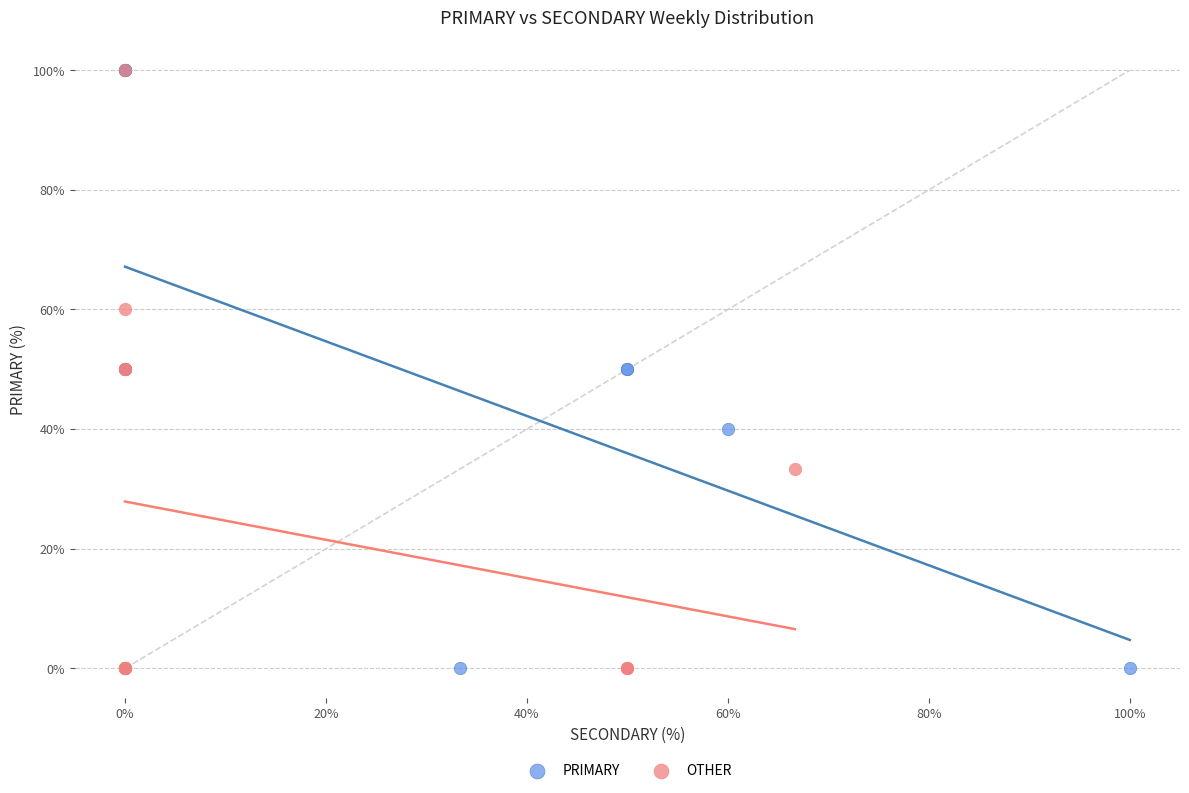

What are all the series names shown in the legend?

PRIMARY, OTHER